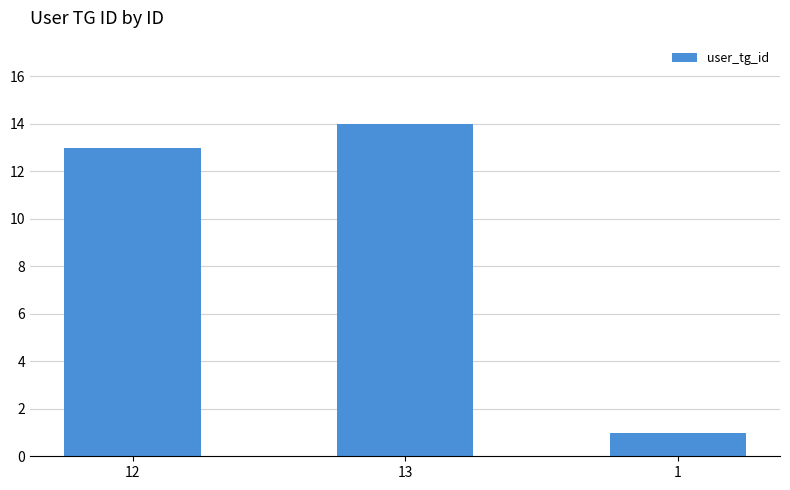

The chart shows a value of 14 at 13. True or false?

True